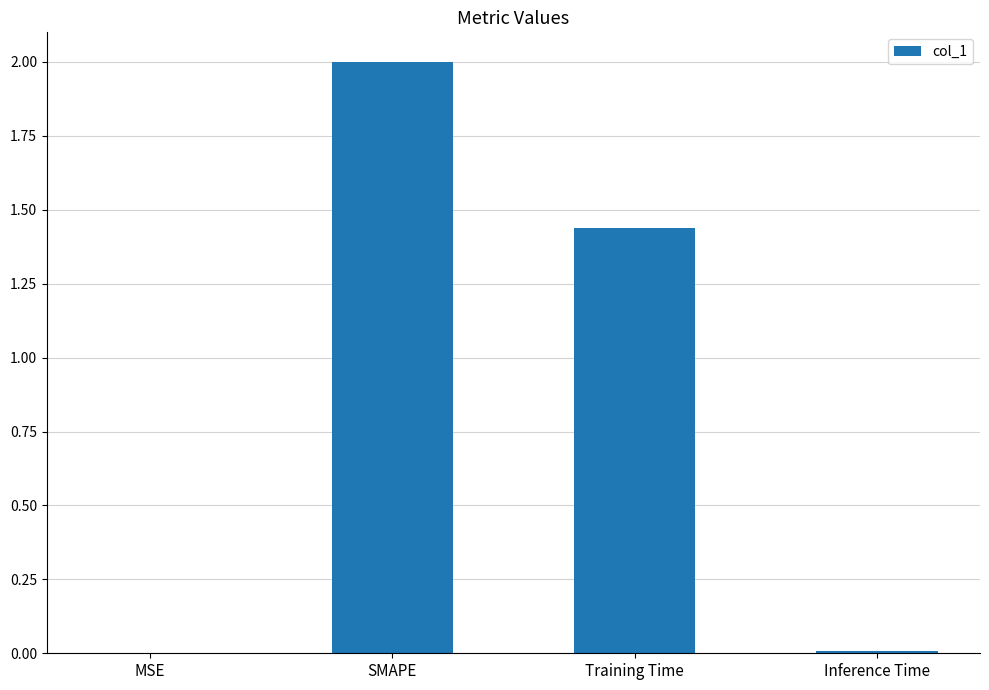

Is it true that the value at SMAPE is 2.7?

False